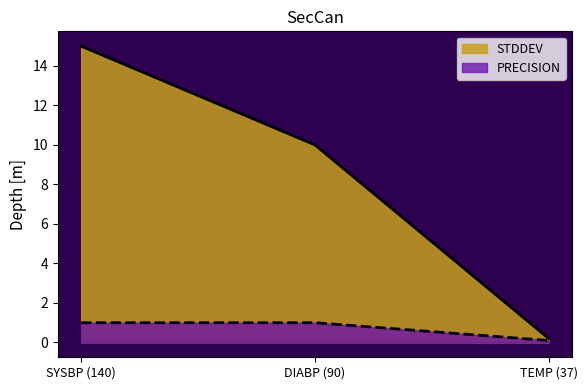

At which label is PRECISION closest to 0?

TEMP (37)